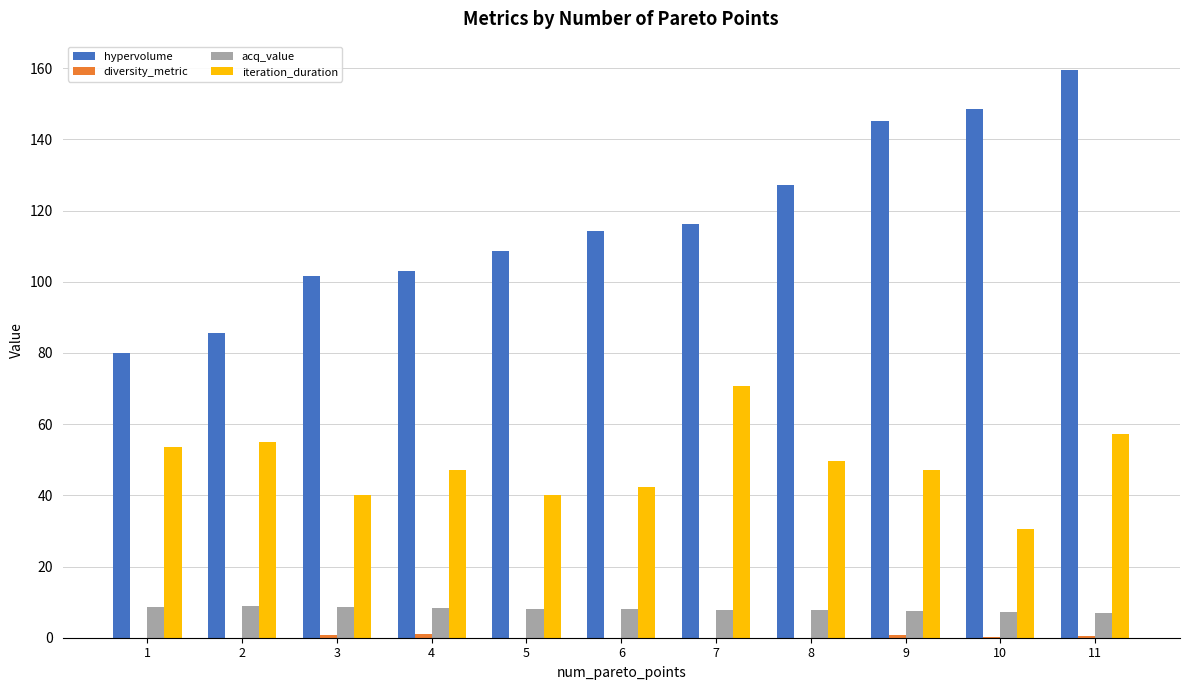

What is the highest value of the hypervolume series?

159.5